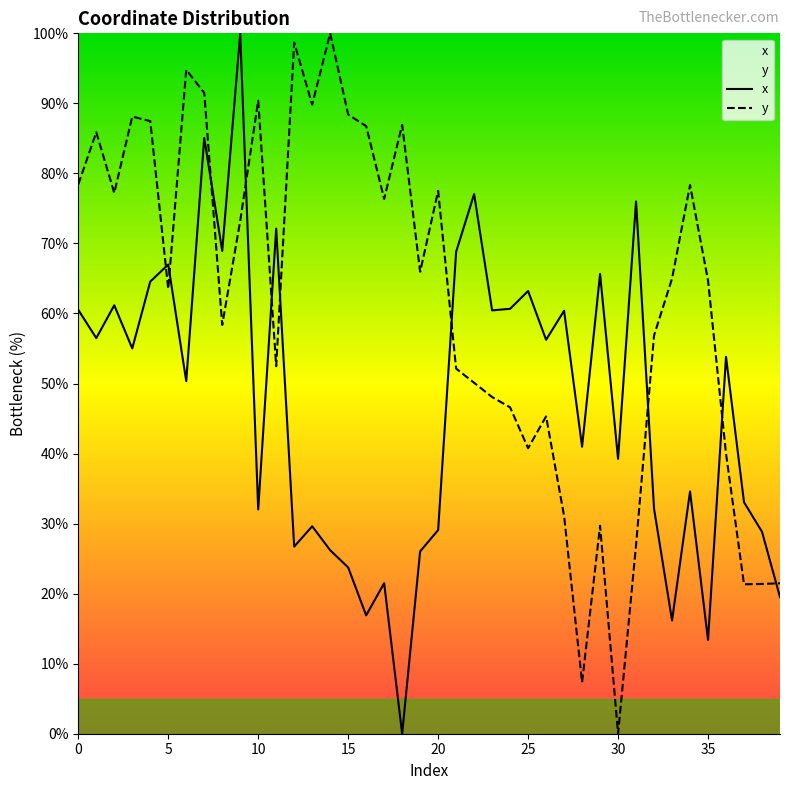

Reading left to right, list all the values displayed in this chart.

x: 60.5	56.5	61.2	55.0	64.6	67.0	50.3	85.1	68.9	100.0	32.0	72.1	26.7	29.6	26.2	23.7	16.9	21.5	0.0	26.0	29.1	68.8	77.0	60.4	60.7	63.2	56.2	60.4	41.0	65.6	39.2	76.0	32.1	16.2	34.6	13.4	53.8	33.1	28.8	19.5
y: 78.4	85.9	77.2	88.1	87.5	63.5	94.8	91.5	58.4	73.2	90.4	52.5	98.7	89.8	100.0	88.4	86.8	76.4	86.9	65.9	77.5	52.1	50.1	48.1	46.6	40.8	45.3	31.1	7.3	29.7	0.0	26.9	56.9	65.0	78.3	64.7	40.0	21.3	21.4	21.5